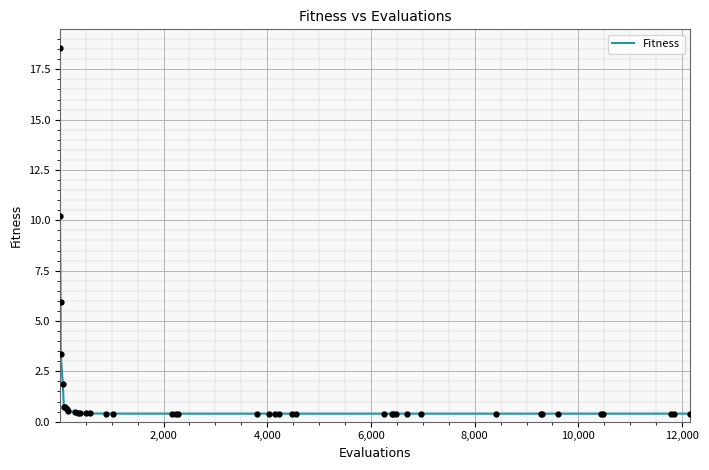

What is the smallest value displayed?

0.4